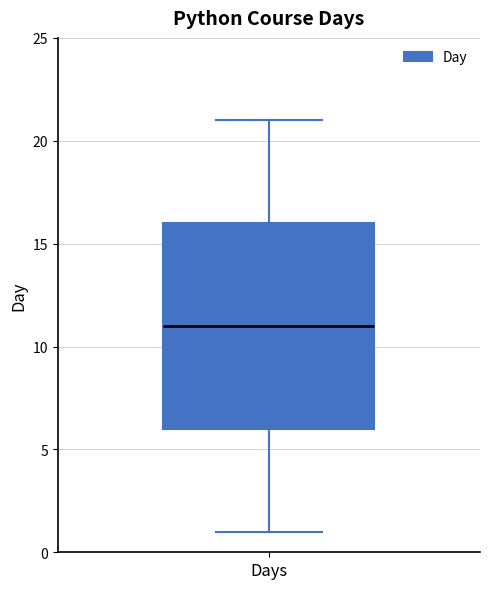

Transcribe this box plot: give where the median line is, the range the box spans, and where the two whiskers end, as read against the y-axis. The values are not printed on the chart, so give them approximately, as read against the axis.

median 11, box 6 to 16, whiskers 1 to 21